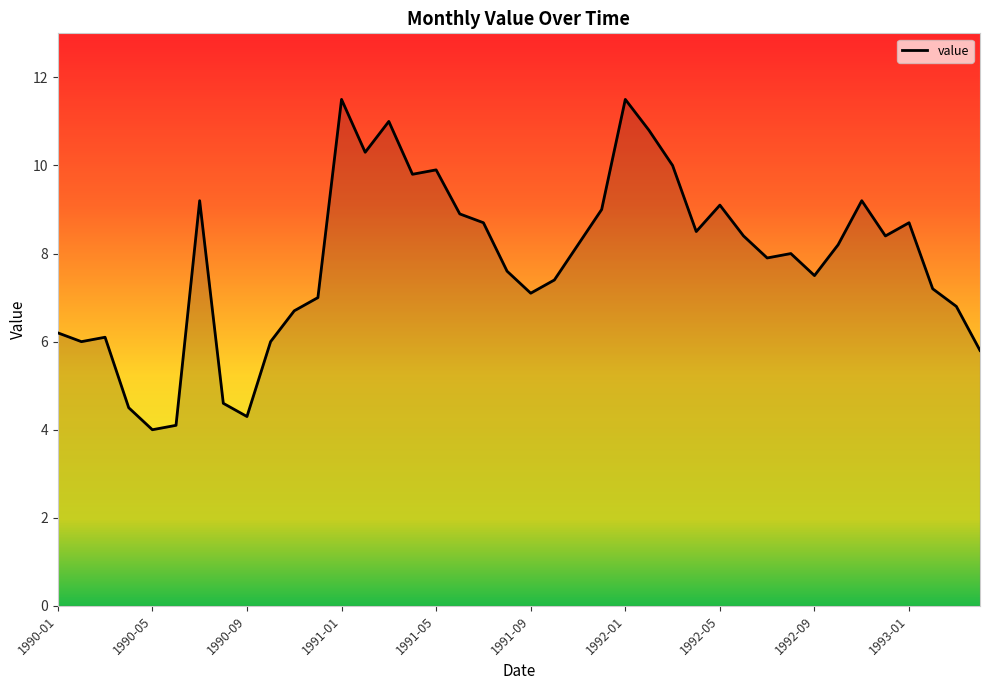

What is the greatest value displayed?

11.5